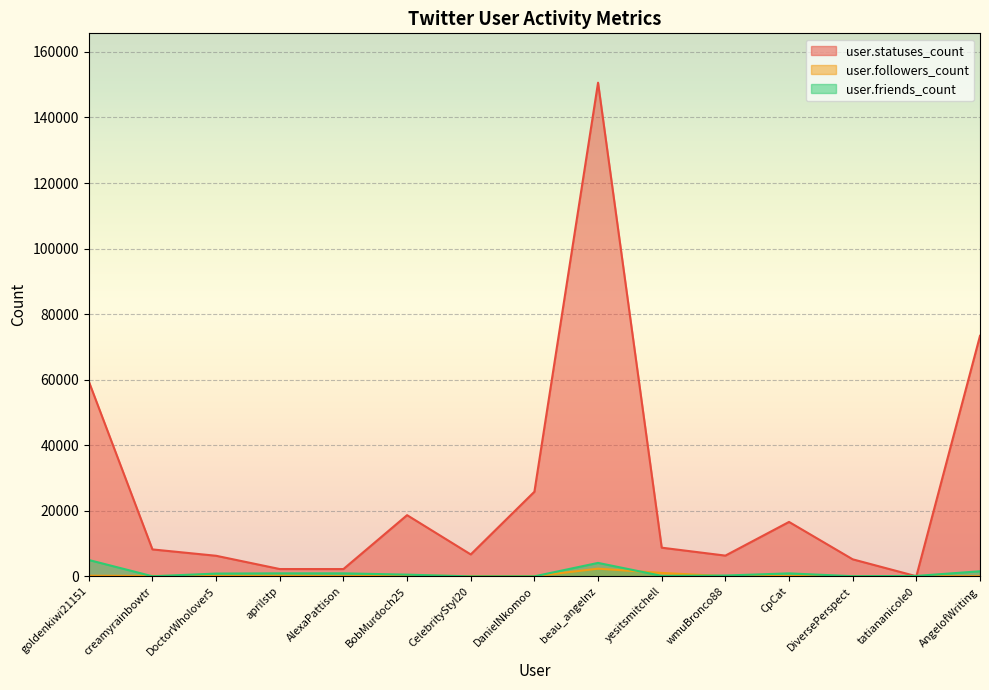

Reading left to right, transcribe all the data shown in this chart.

user.statuses_count: goldenkiwi21151=59489	creamyrainbowtr=8230	DoctorWholover5=6291	aprilstp=2244	AlexaPattison=2234	BobMurdoch25=18682	CelebrityStyl20=6699	DanielNkomoo=25827	beau_angelnz=150597	yesitsmitchell=8759	wmuBronco88=6340	CpCat=16615	DiversePerspect=5212	tatiananicole0=46	AngelofWriting=73384
user.followers_count: goldenkiwi21151=204	creamyrainbowtr=145	DoctorWholover5=156	aprilstp=218	AlexaPattison=70	BobMurdoch25=300	CelebrityStyl20=64	DanielNkomoo=62	beau_angelnz=2353	yesitsmitchell=1054	wmuBronco88=76	CpCat=111	DiversePerspect=27	tatiananicole0=6	AngelofWriting=71
user.friends_count: goldenkiwi21151=5005	creamyrainbowtr=42	DoctorWholover5=859	aprilstp=928	AlexaPattison=929	BobMurdoch25=536	CelebrityStyl20=0	DanielNkomoo=17	beau_angelnz=4115	yesitsmitchell=167	wmuBronco88=267	CpCat=917	DiversePerspect=62	tatiananicole0=145	AngelofWriting=1564